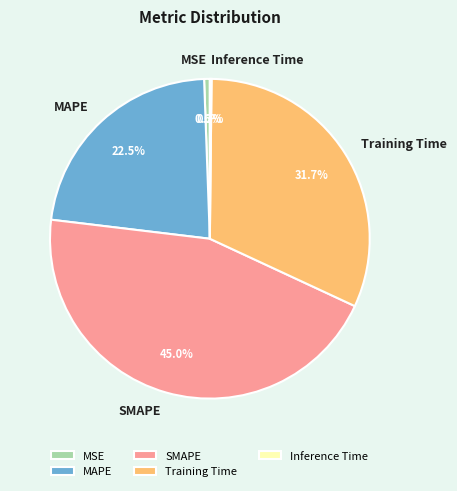

To the nearest percent, what is the difference between the largest and smallest slice percentages?

45%